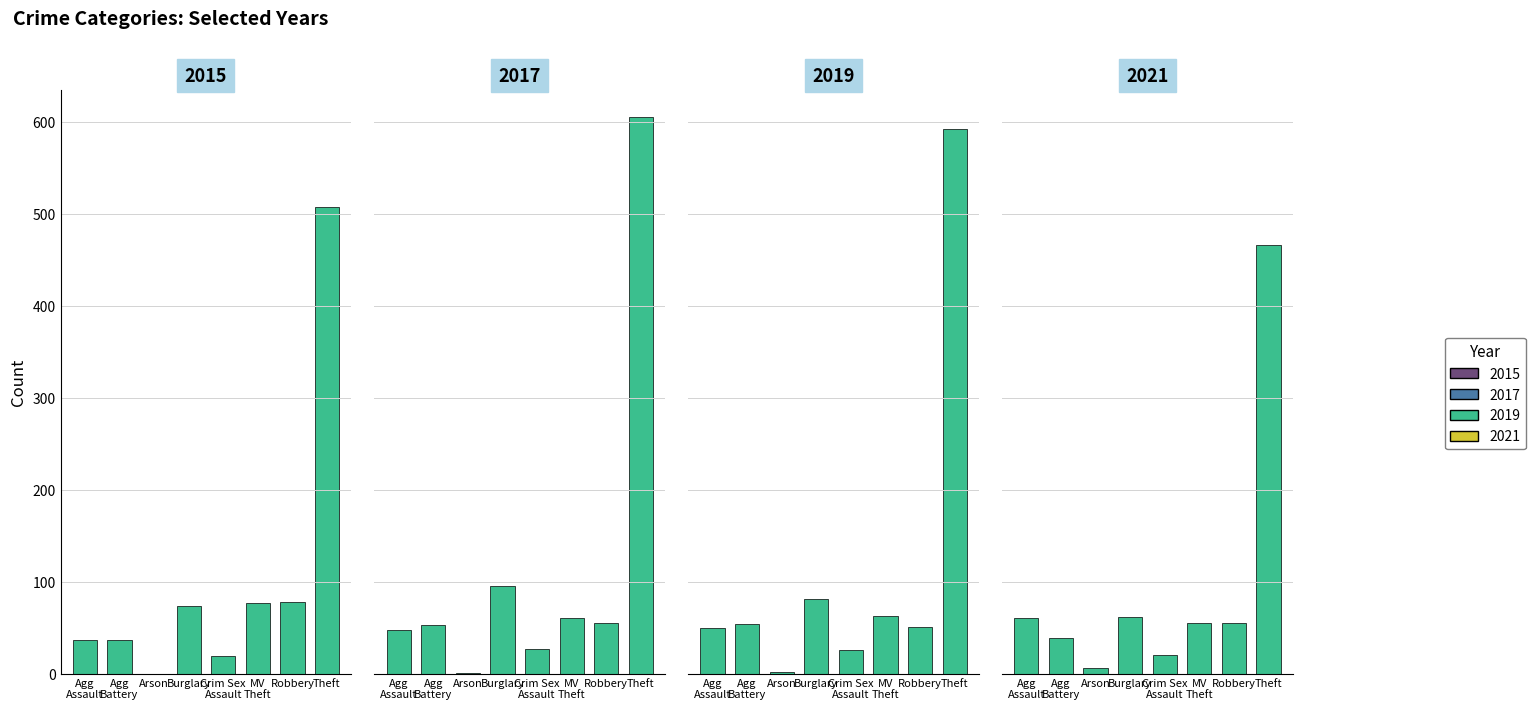

Which series changed the most between Agg Assault and Agg Battery?

2021